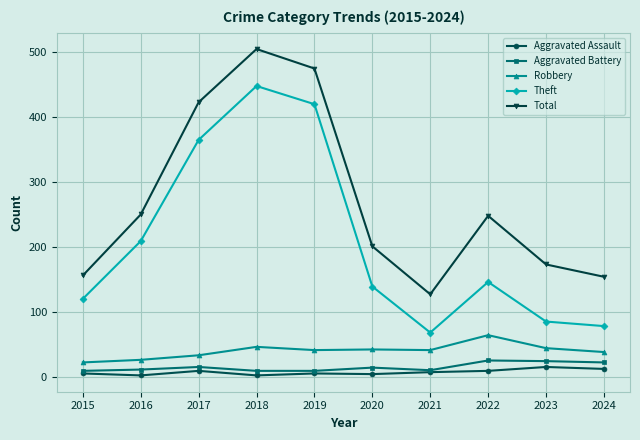

True or false: Robbery has a value of 65 at 2023.

False